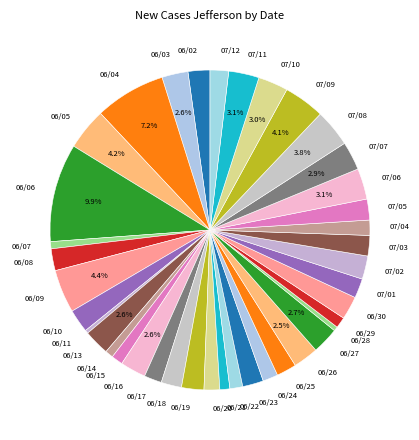

To the nearest percent, what is the difference between the largest and smallest slice percentages?

10%